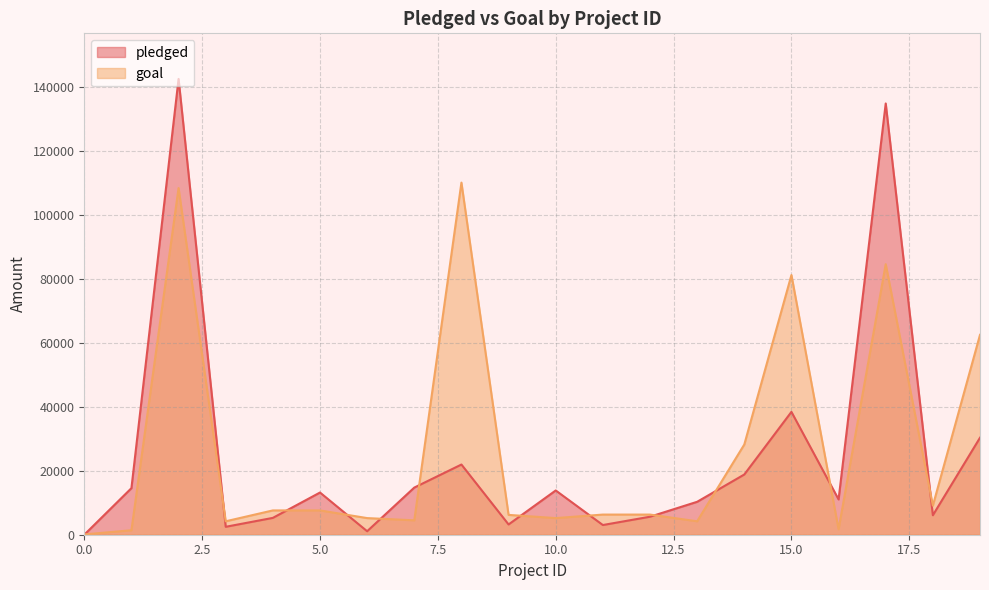

What value does the pledged series have at 8, to the nearest 100?

21900